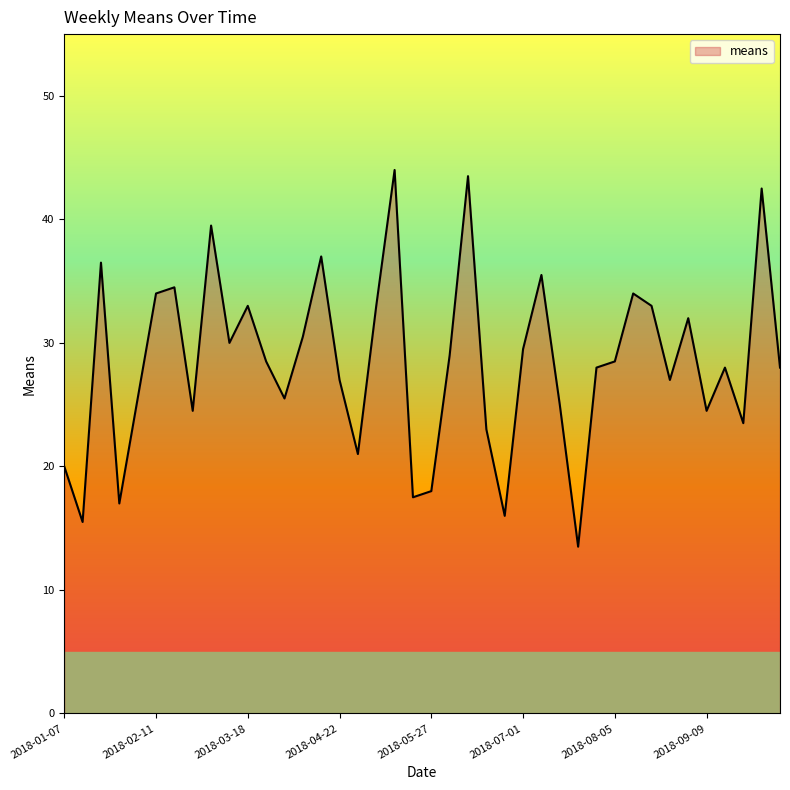

What is the difference between the maximum and minimum values?

30.5